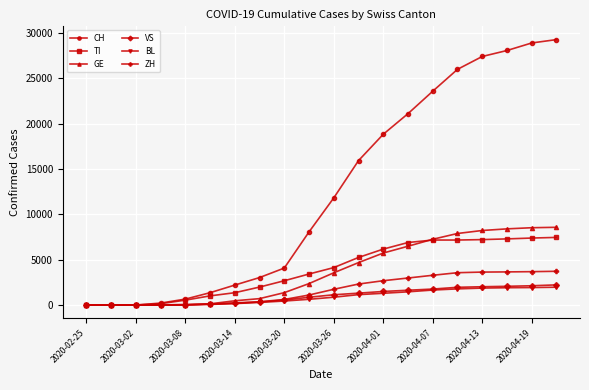

At how many categories does at least one series exceed 10780?

10